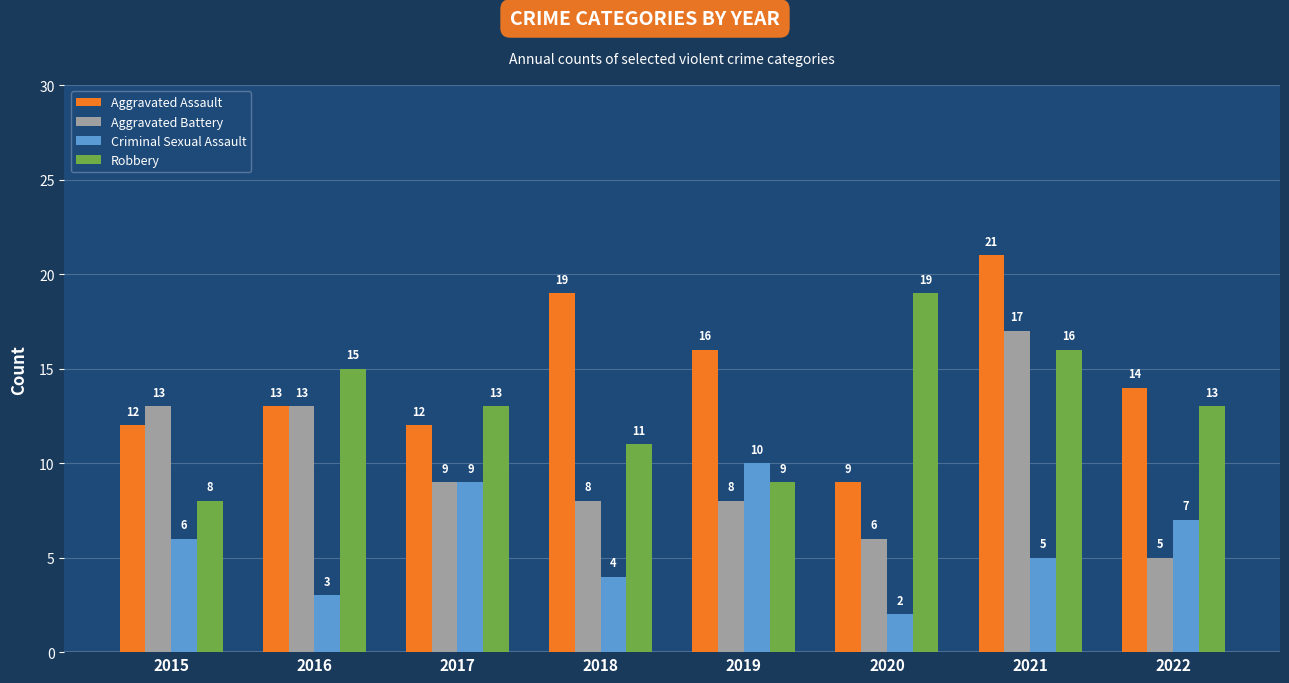

What is the difference between the maximum and minimum values in the Robbery series?

11